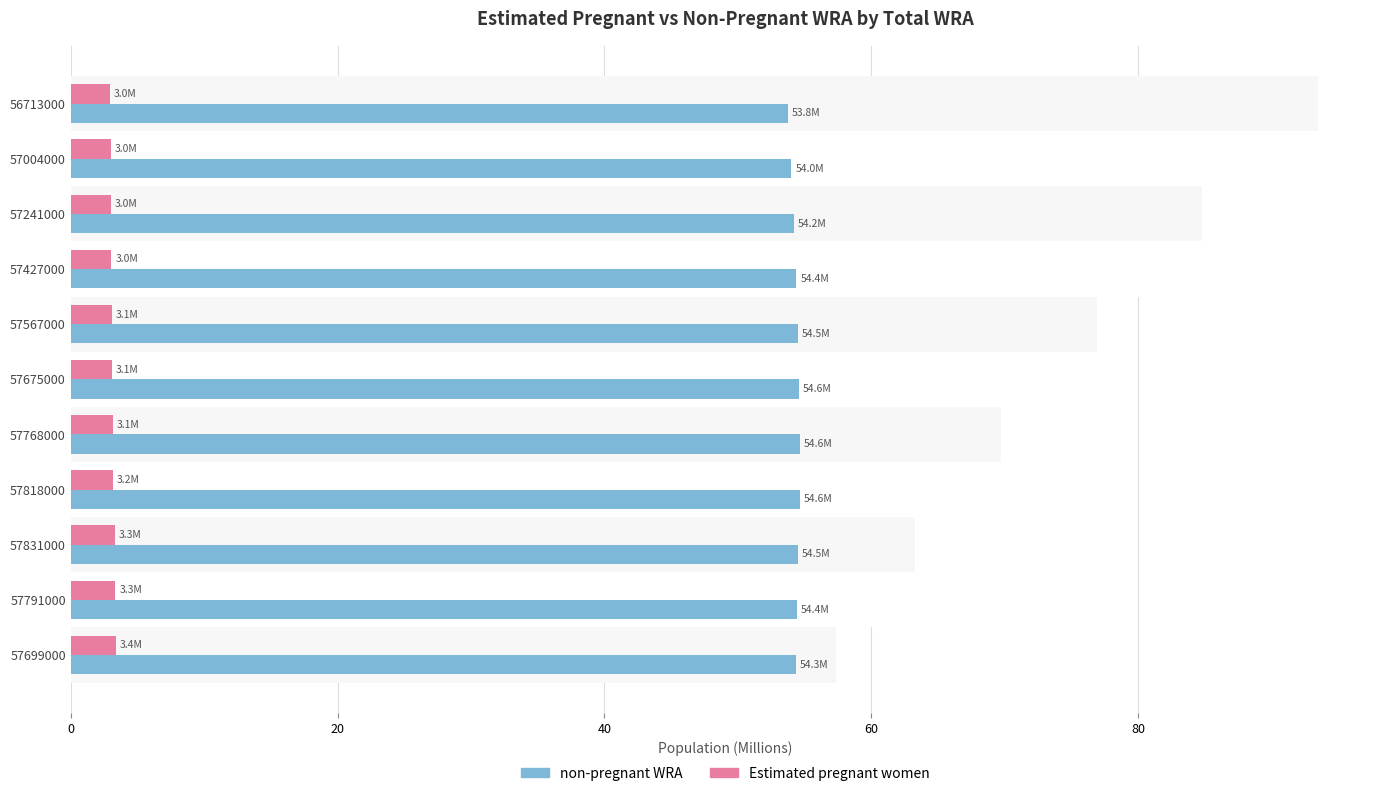

How many bars are there in total?

22